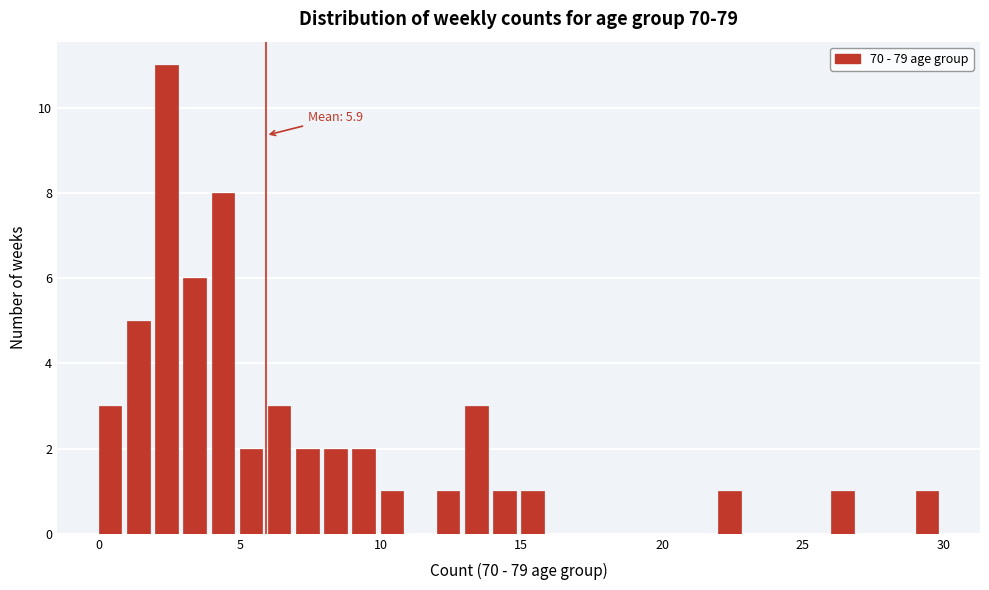

Read against the x-axis, roughly where is the centre of the tallest bar?

2.5